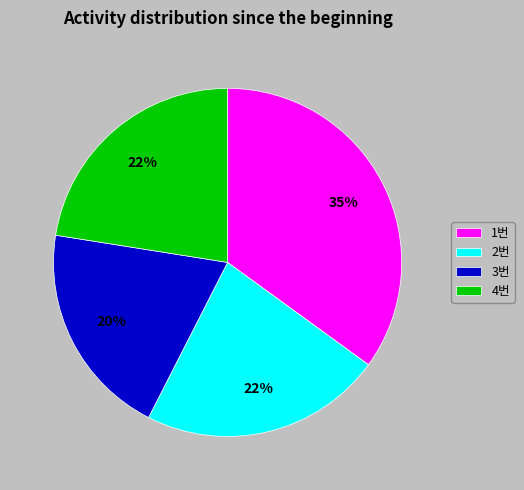

How many segments does this pie chart have?

4